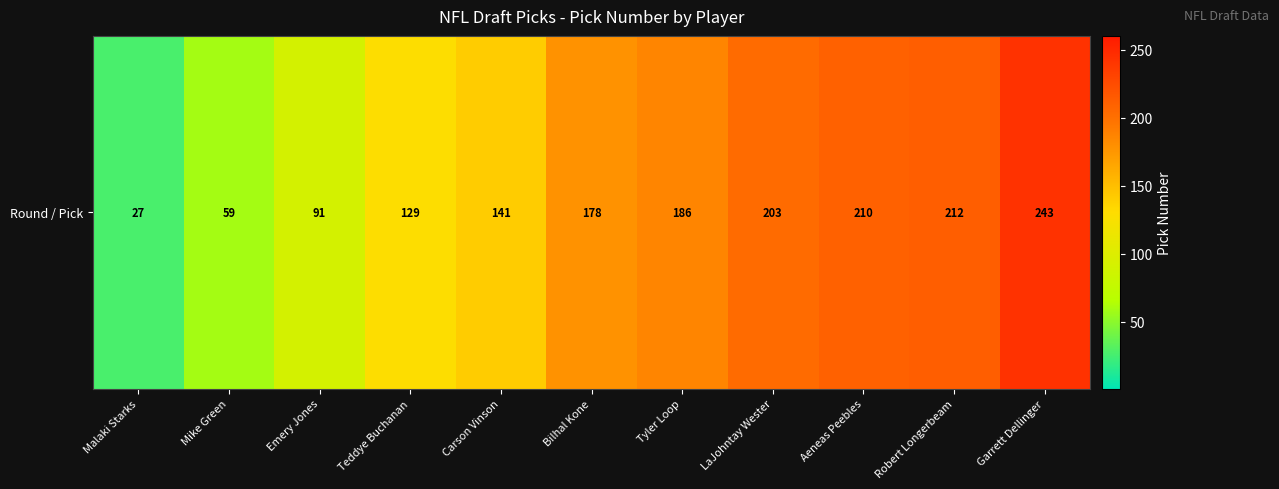

True or false: the data shows 322 at Tyler Loop.

False